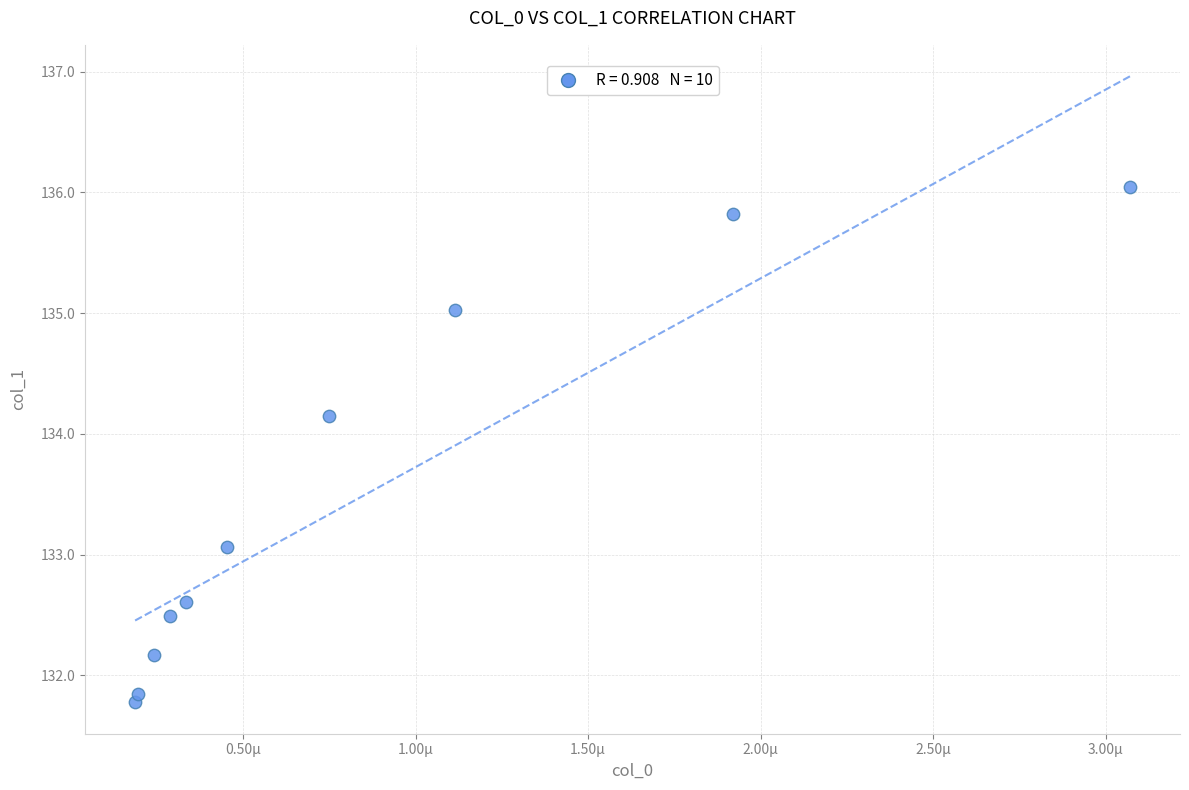

What is the average Y value?

133.5